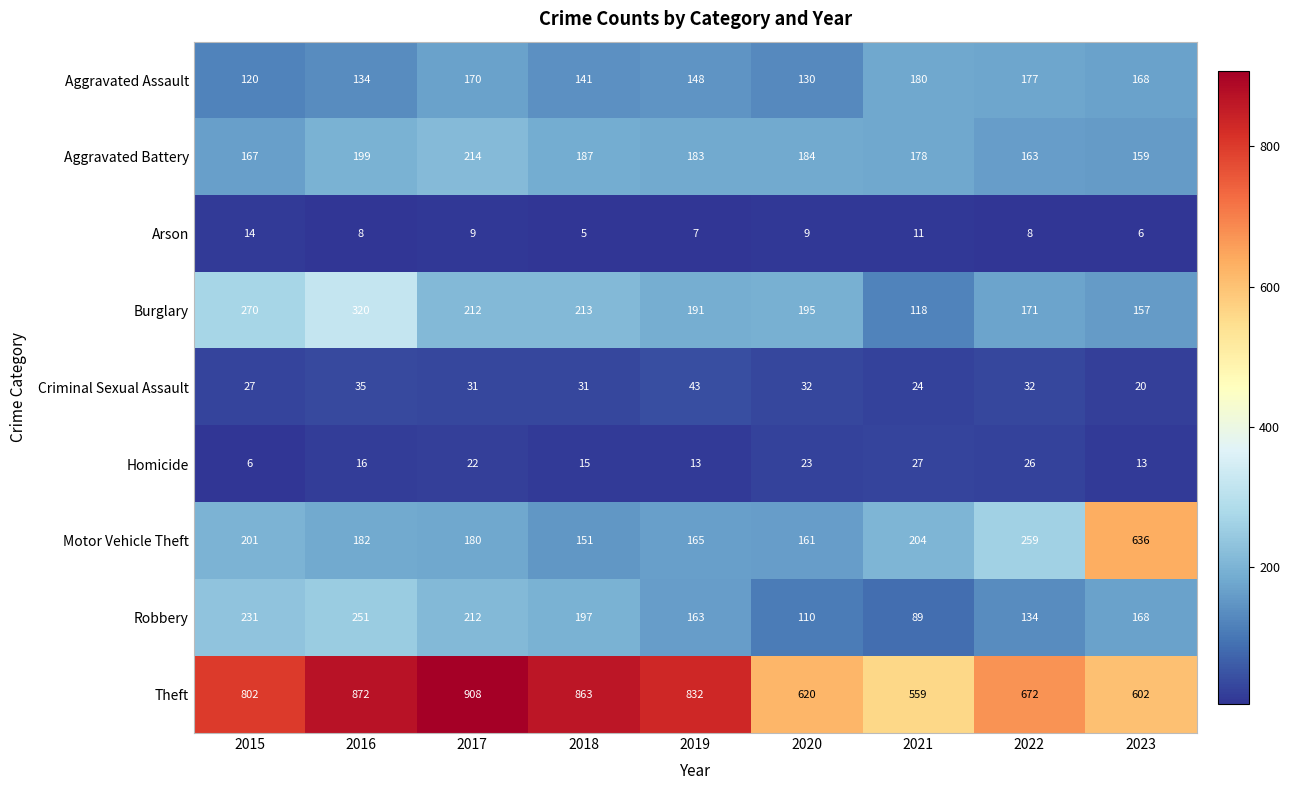

At which label does Arson reach its minimum?

2018